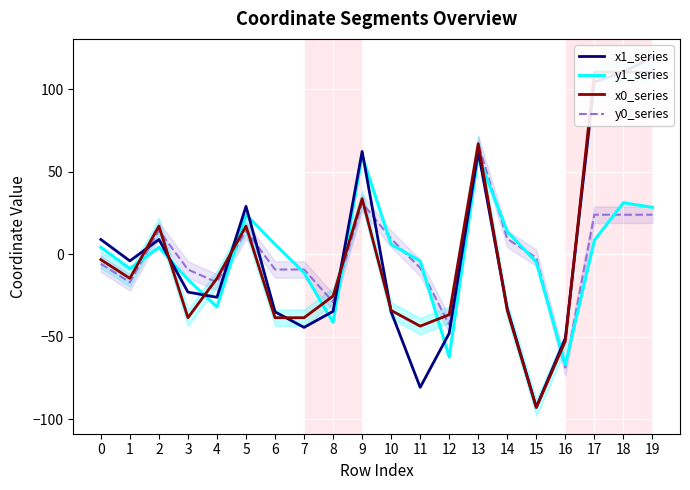

Between which two adjacent categories do y0_series and y1_series first intersect?

1 and 2